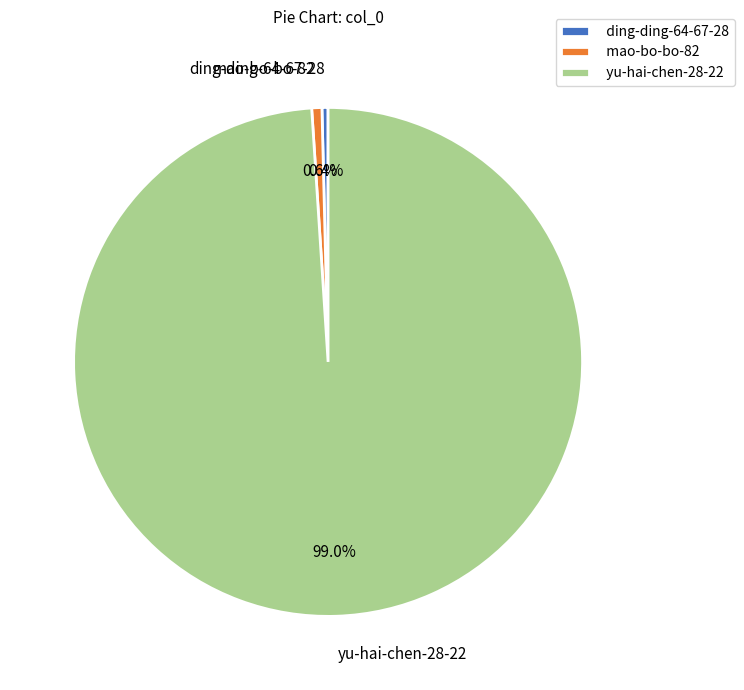

Is it true that ding-ding-64-67-28 is 0% of the pie?

True